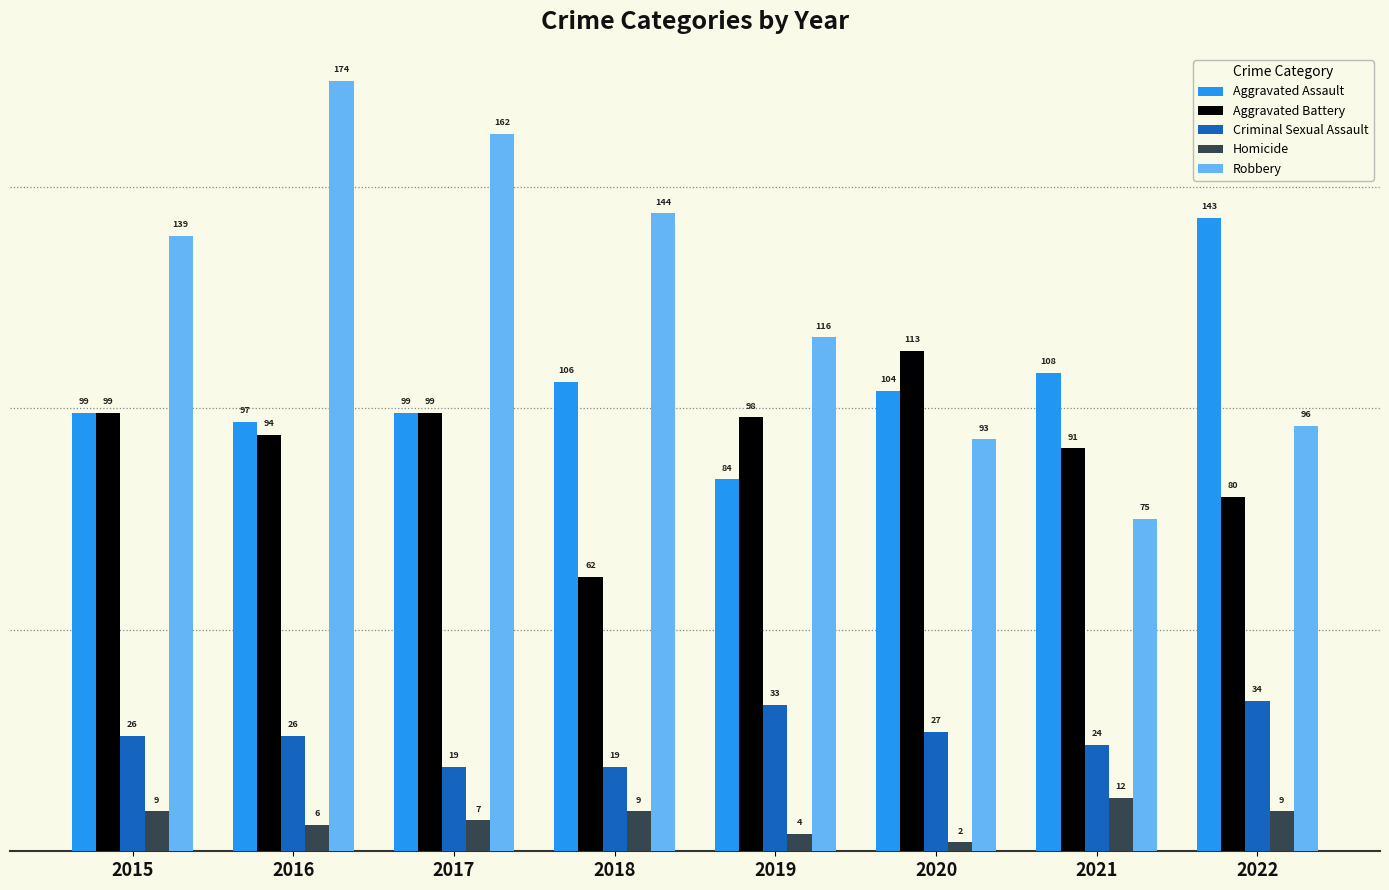

Is it true that Criminal Sexual Assault equals 36 at 2020?

False